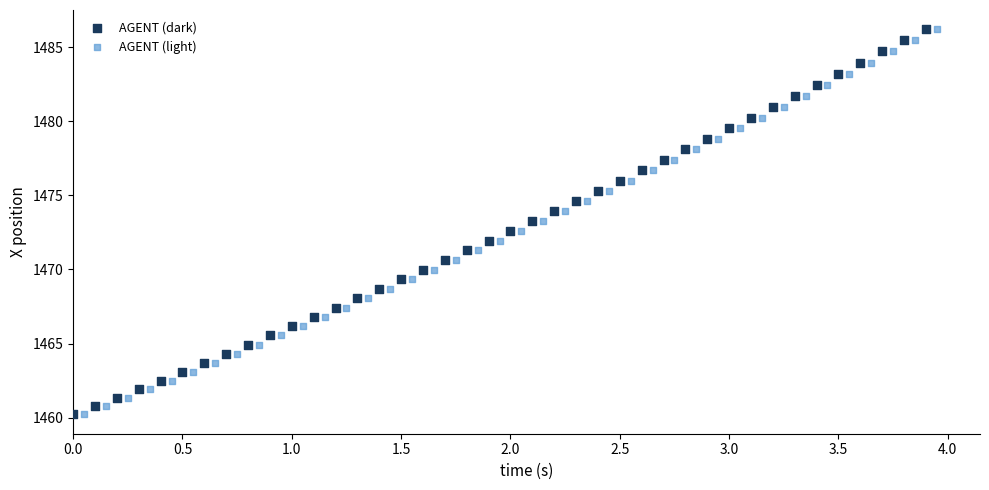

What are all the series names shown in the legend?

AGENT (dark), AGENT (light)